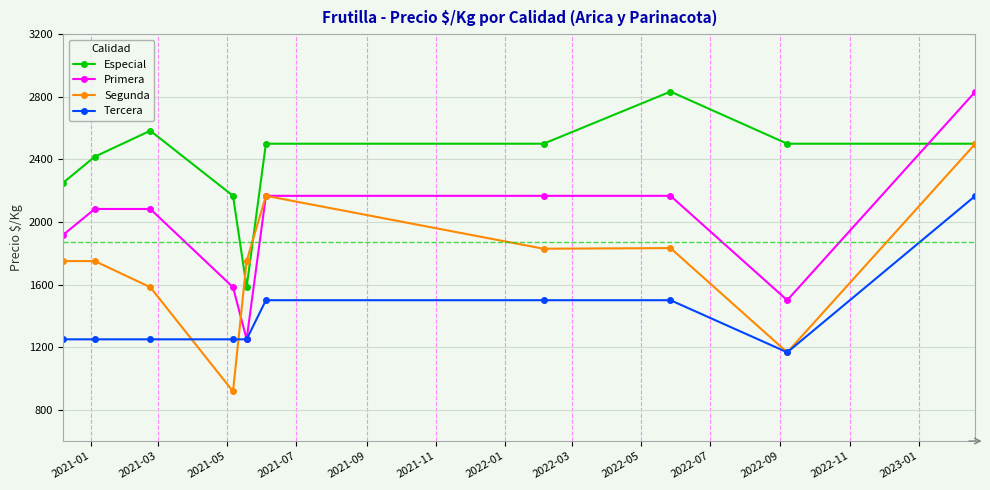

What is the minimum value shown in the chart?

917